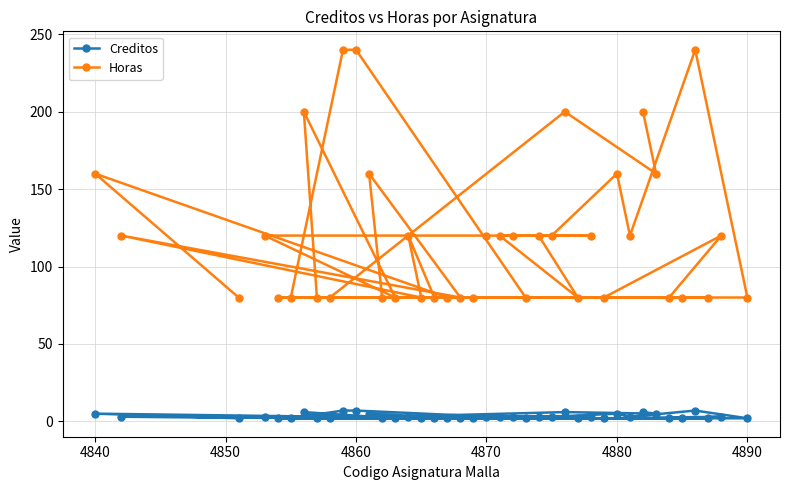

What is the sum of all Horas values?

4800